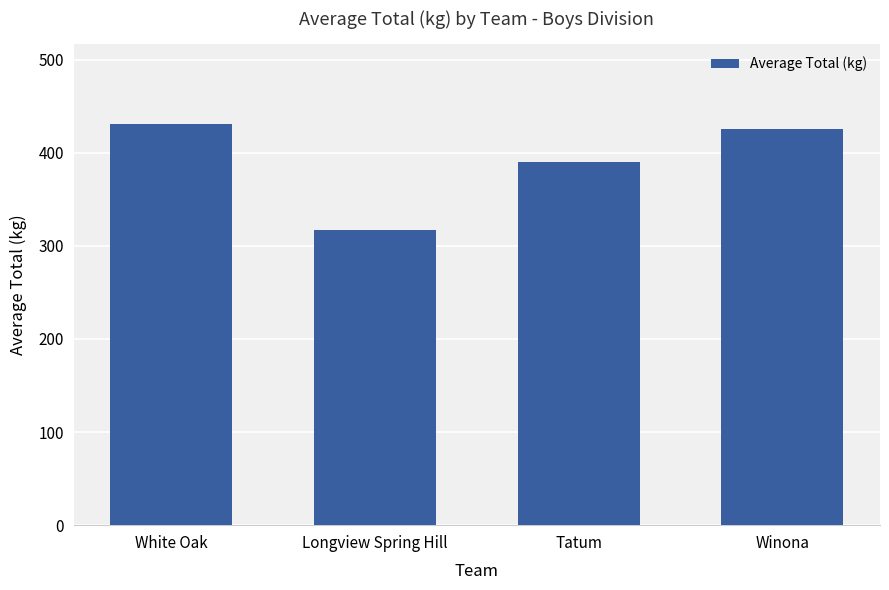

What is the label of the 1st bar from the right?

Winona